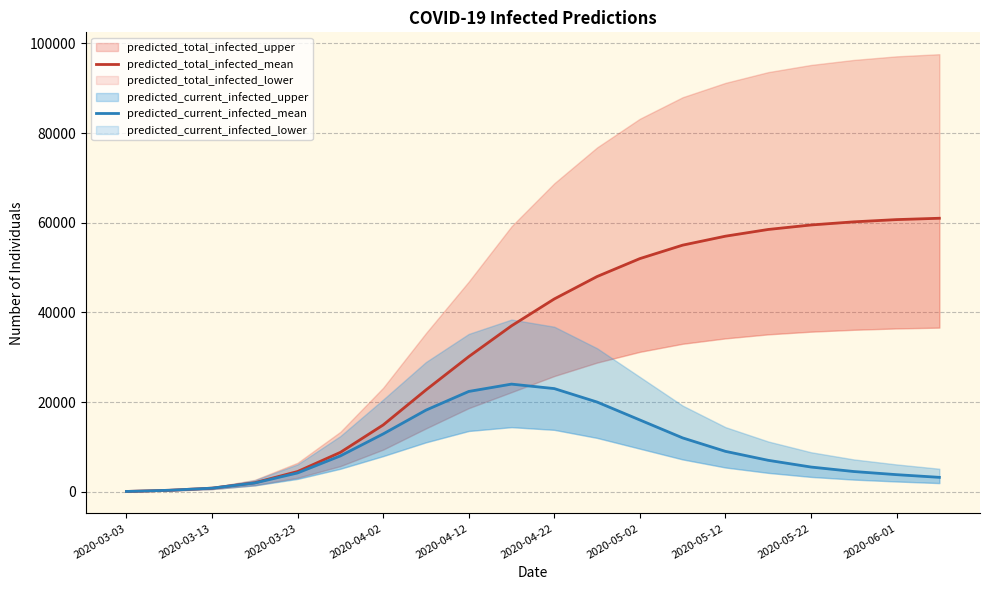

What is the approximate value of predicted_current_infected_mean at 17?

4500